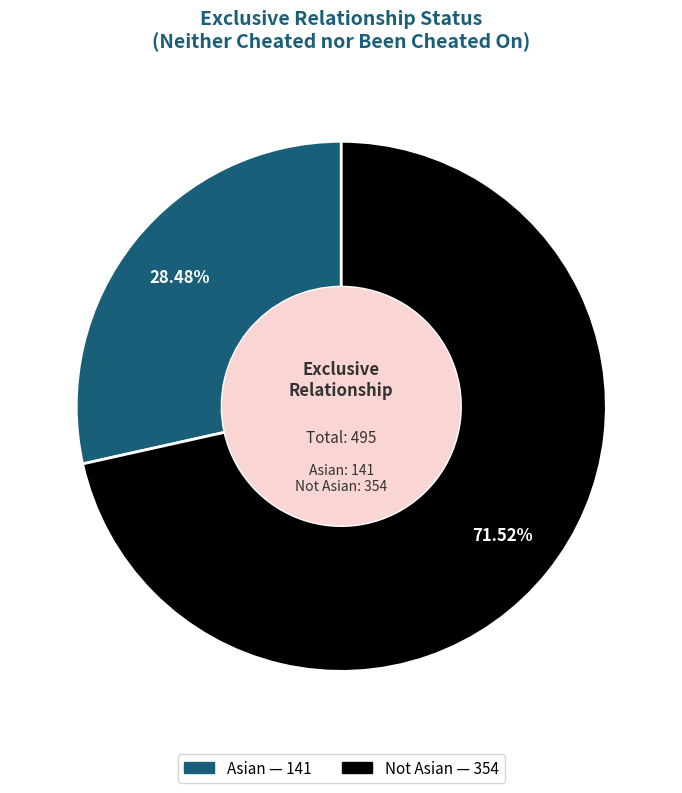

Is it true that Not Asian is 61% of the pie?

False